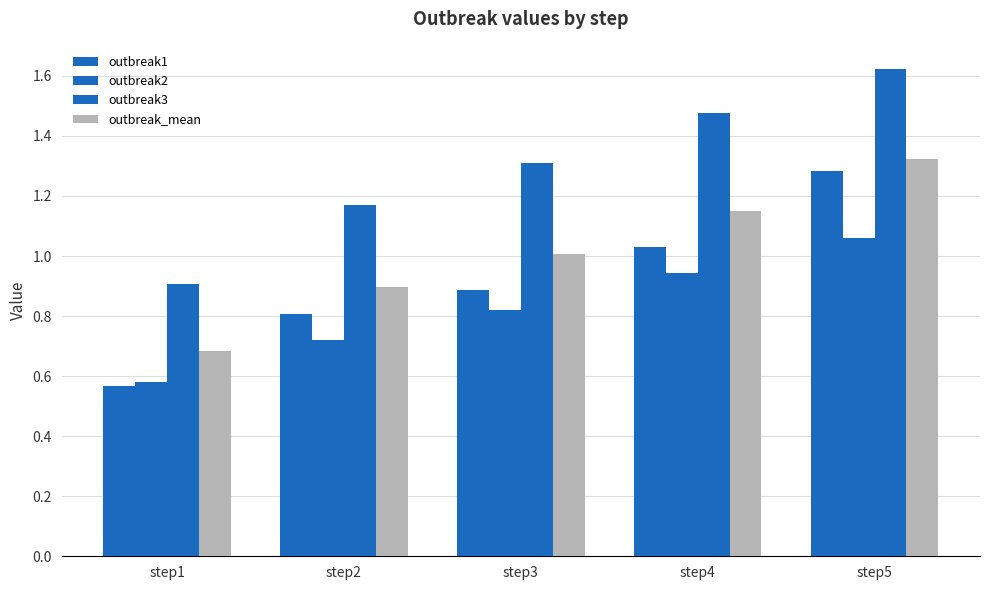

List the labels in order of outbreak3 value, largest first.

step5, step4, step3, step2, step1